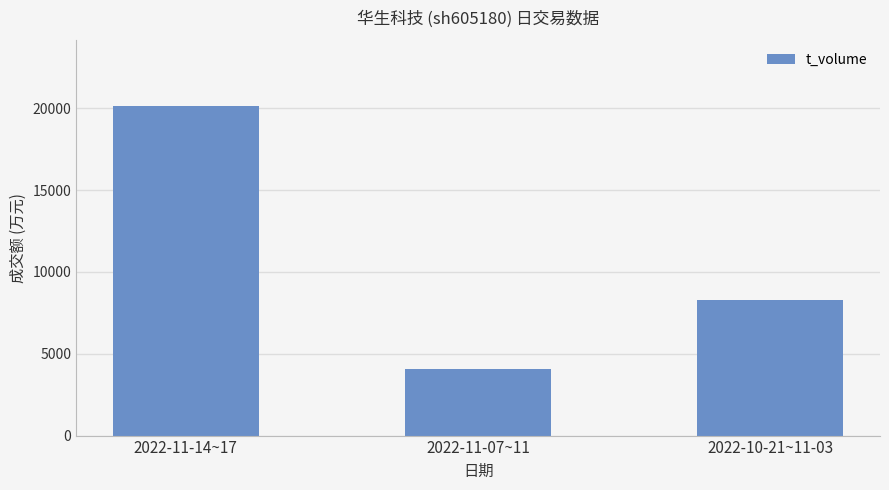

At which category does the chart reach its minimum across all series?

2022-11-07~11